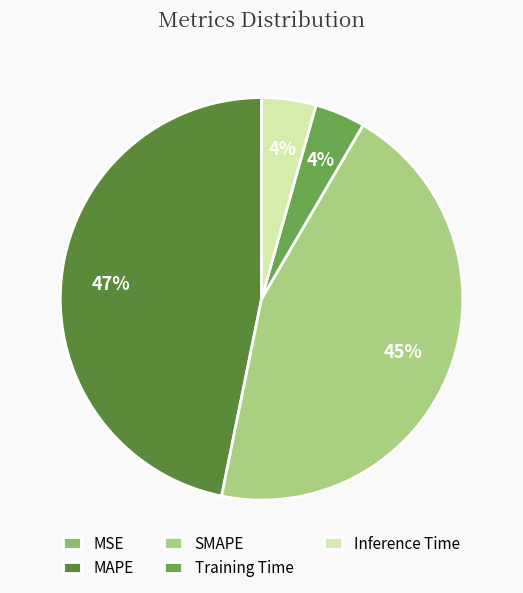

Is there any slice that represents more than half of the pie?

No